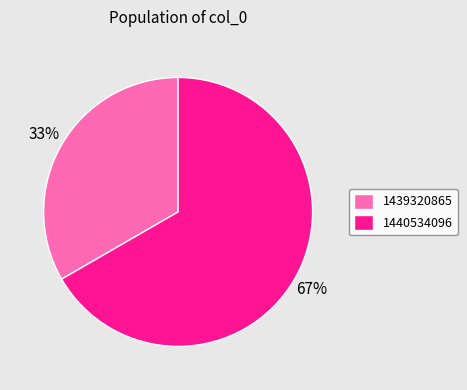

Does any single category account for the majority?

Yes